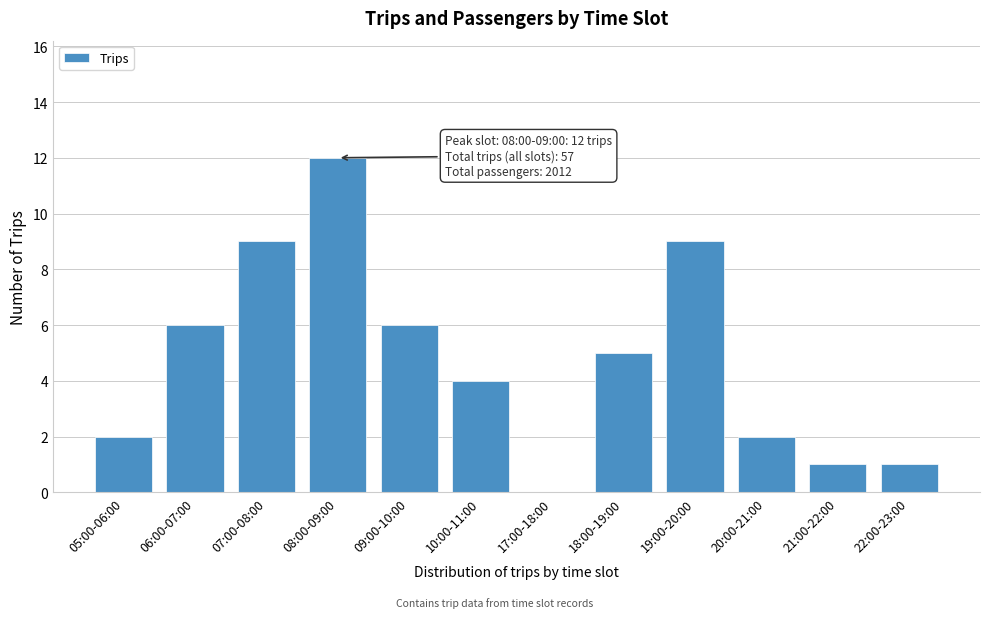

Reading right to left, what are all the values shown in this chart?

22:00-23:00=1	21:00-22:00=1	20:00-21:00=2	19:00-20:00=9	18:00-19:00=5	17:00-18:00=0	10:00-11:00=4	09:00-10:00=6	08:00-09:00=12	07:00-08:00=9	06:00-07:00=6	05:00-06:00=2